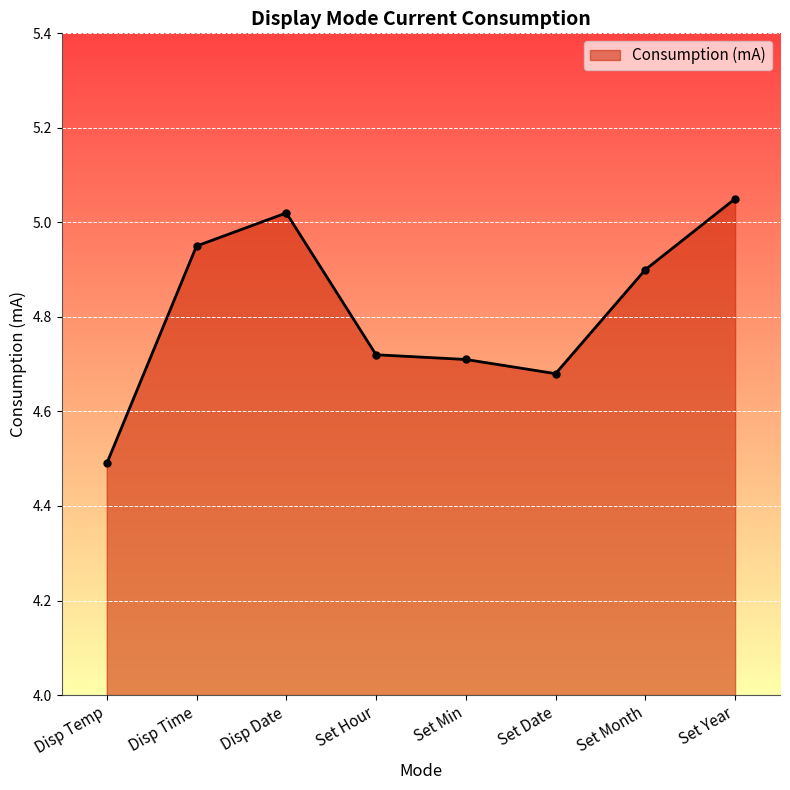

What is the minimum value shown in the chart?

4.5